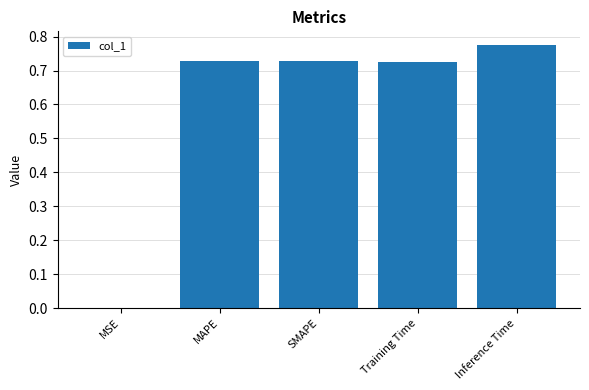

Which has a higher value, MSE or MAPE?

MAPE